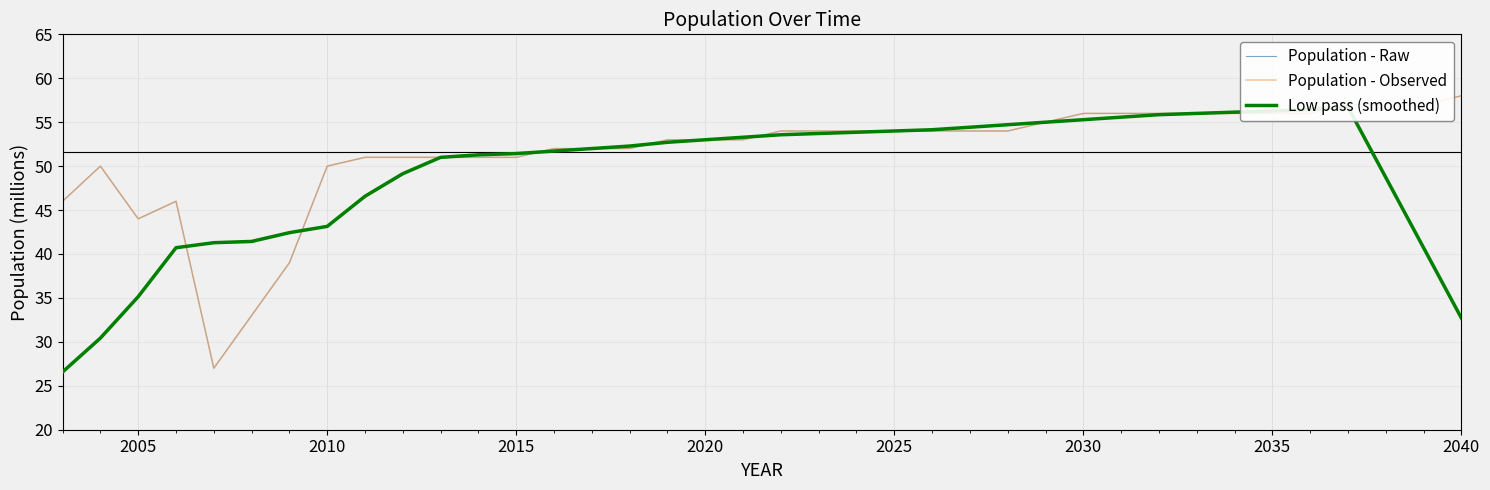

True or false: Population - Observed has a value of 56.0 at 2030.

True